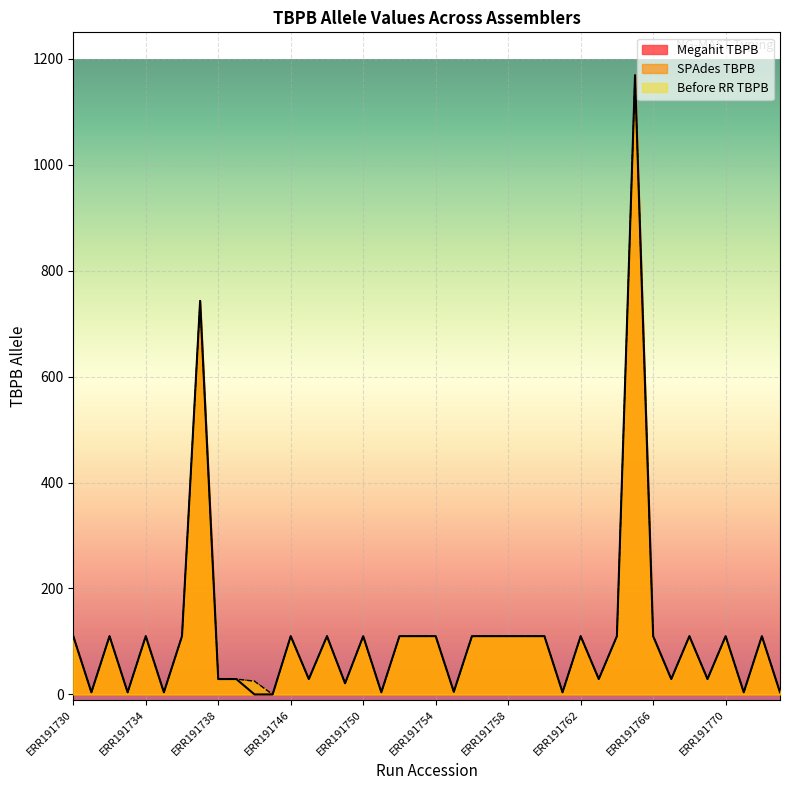

The SPAdes TBPB series shows 50 at ERR191766. True or false?

False